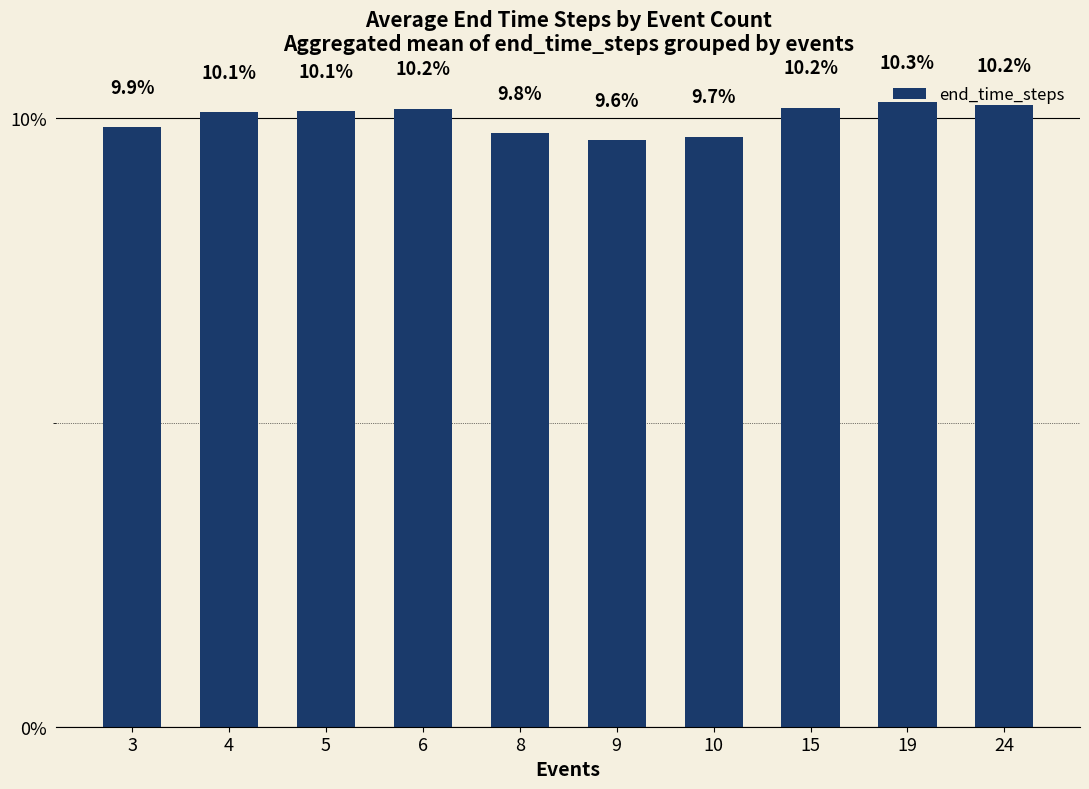

What is the sum of the values at 24 and 10?

19.9